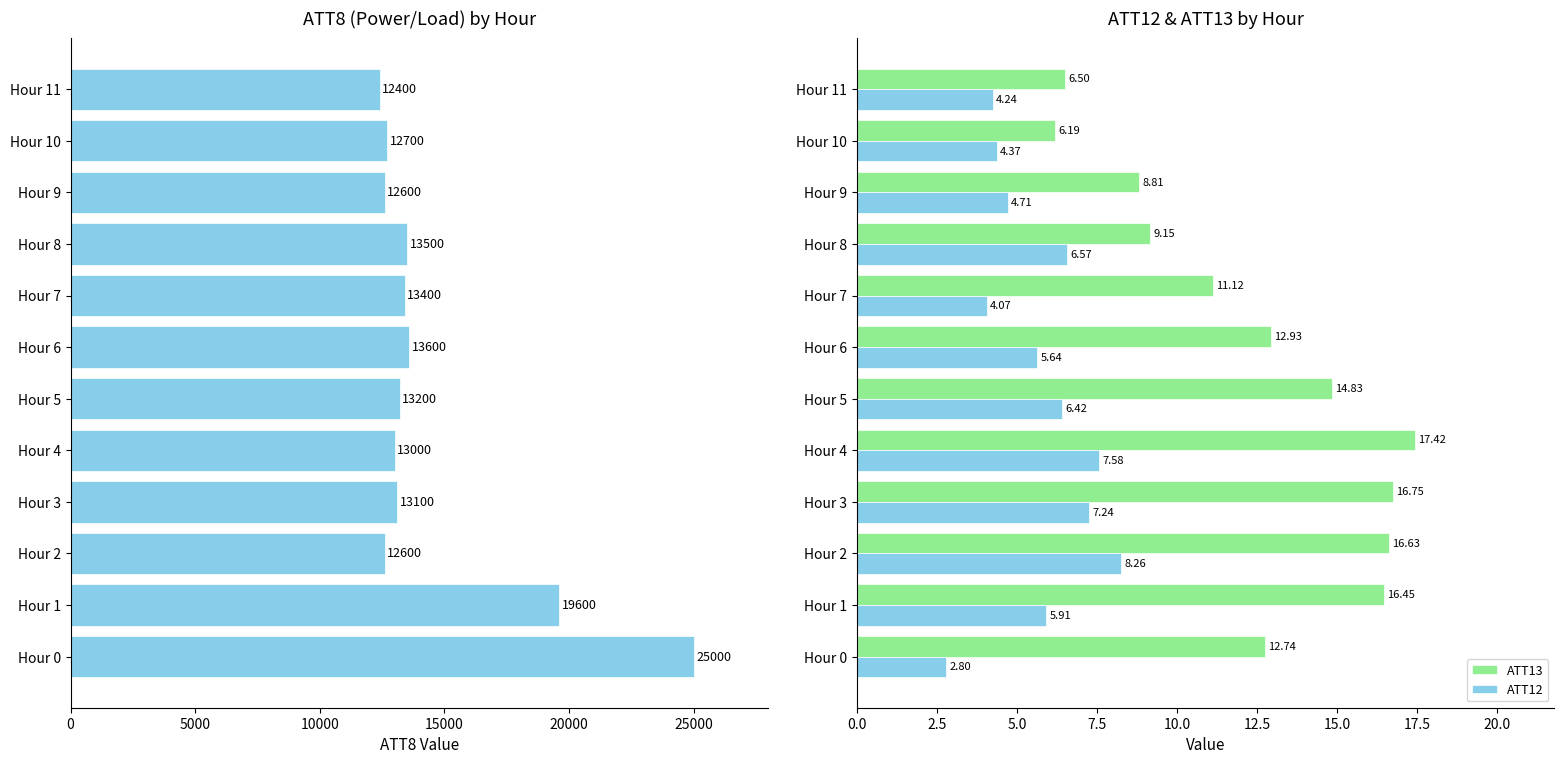

What is the difference between the maximum and minimum values in the ATT12 series?

5.5